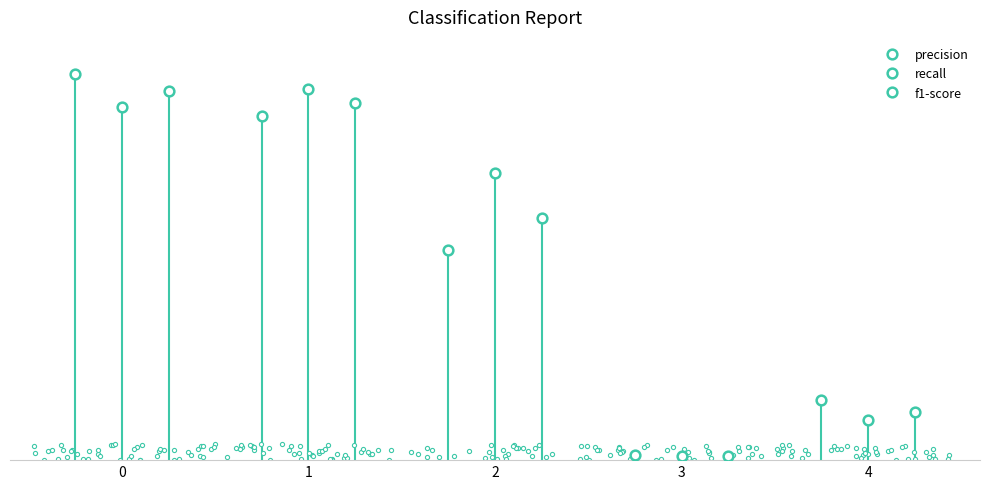

Does the chart have visible grid lines?

No